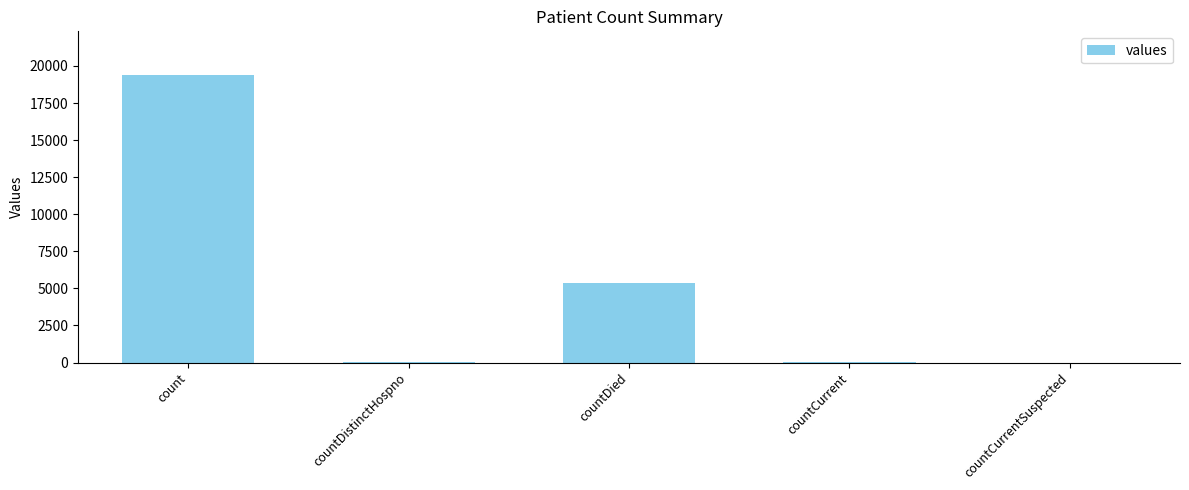

The chart shows a value of 0 at countCurrentSuspected. True or false?

True